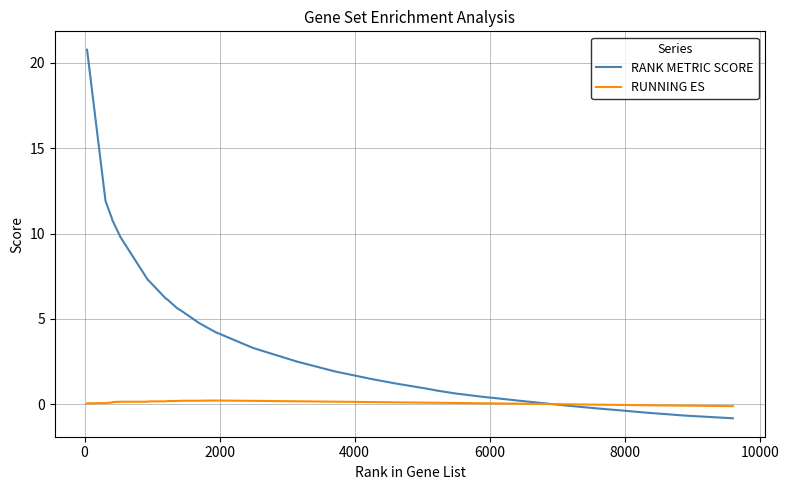

Does the chart display data point markers on the line(s)?

No